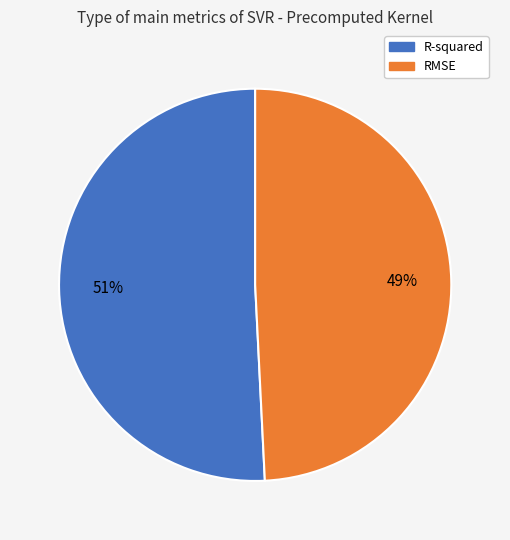

Rank the categories by value from highest to lowest.

R-squared, RMSE